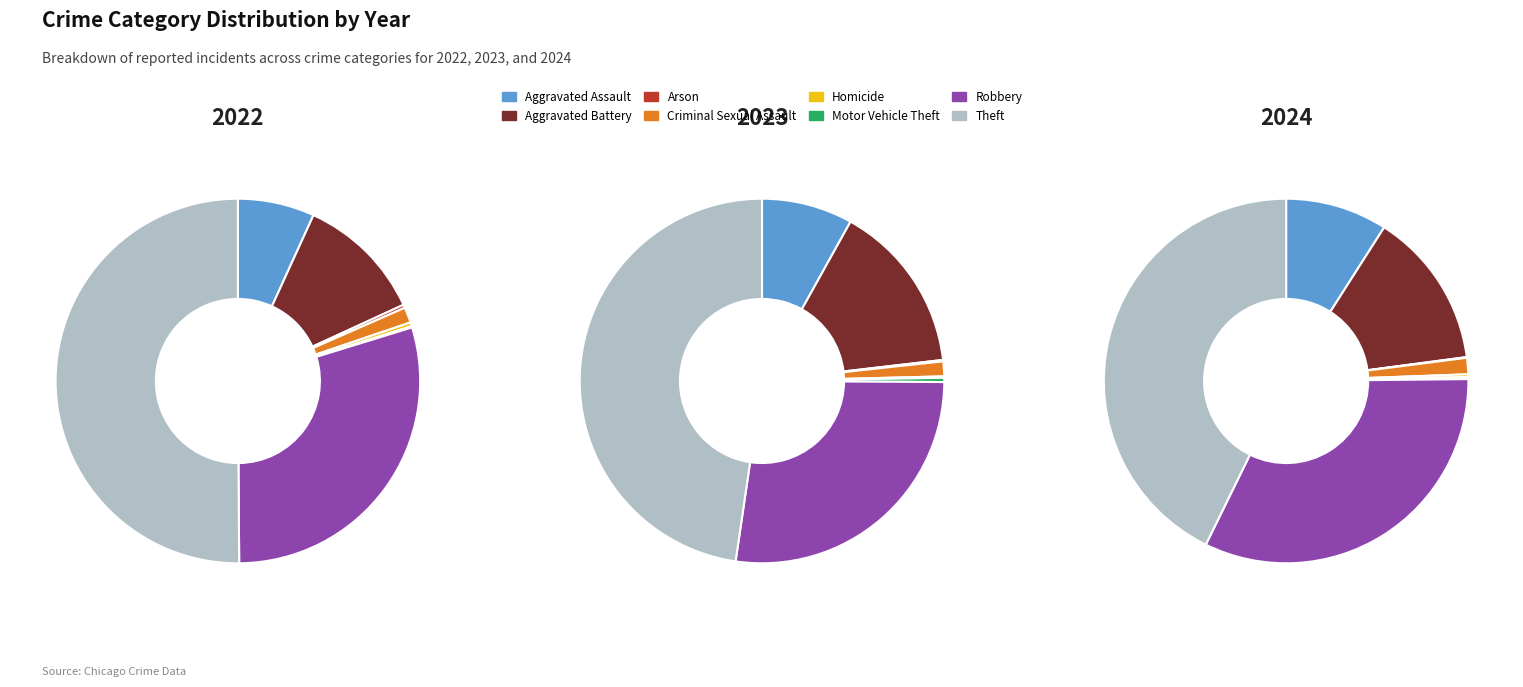

Rank the series at Homicide from lowest to highest value.

2023, 2024, 2022